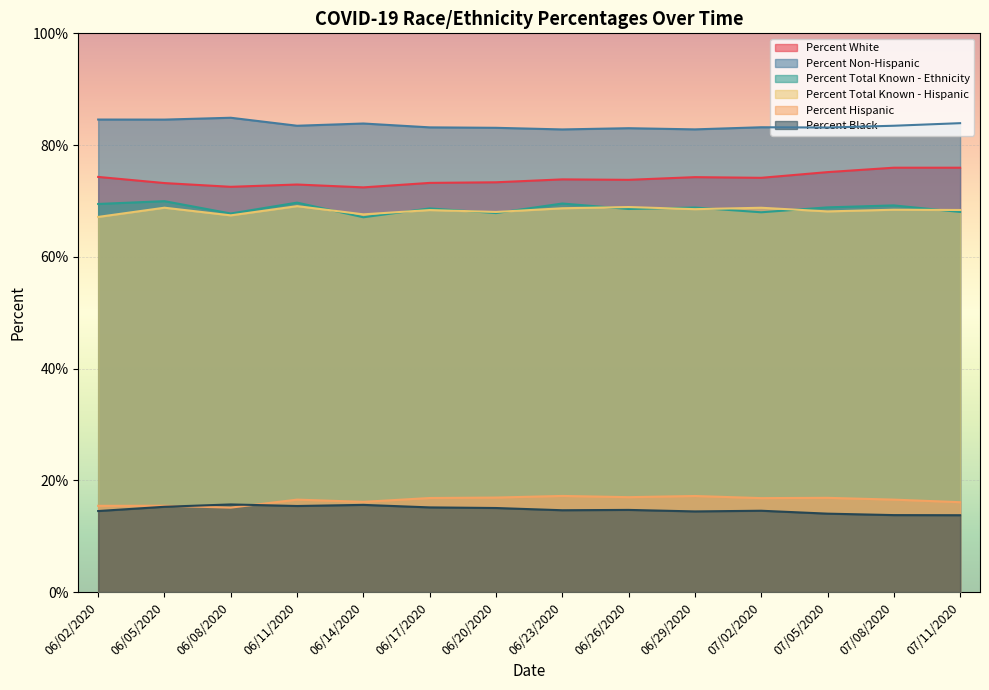

Reading right to left, transcribe all the data shown in this chart.

Percent White: 07/11/2020=76.0	07/08/2020=76.0	07/05/2020=75.2	07/02/2020=74.1	06/29/2020=74.3	06/26/2020=73.8	06/23/2020=73.9	06/20/2020=73.3	06/17/2020=73.2	06/14/2020=72.4	06/11/2020=72.9	06/08/2020=72.5	06/05/2020=73.2	06/02/2020=74.3
Percent Non-Hispanic: 07/11/2020=83.9	07/08/2020=83.5	07/05/2020=83.1	07/02/2020=83.2	06/29/2020=82.8	06/26/2020=83.0	06/23/2020=82.8	06/20/2020=83.1	06/17/2020=83.2	06/14/2020=83.9	06/11/2020=83.5	06/08/2020=84.9	06/05/2020=84.6	06/02/2020=84.6
Percent Total Known - Ethnicity: 07/11/2020=68.0	07/08/2020=69.2	07/05/2020=68.8	07/02/2020=68.0	06/29/2020=68.8	06/26/2020=68.6	06/23/2020=69.5	06/20/2020=67.8	06/17/2020=68.7	06/14/2020=67.1	06/11/2020=69.7	06/08/2020=67.8	06/05/2020=70.0	06/02/2020=69.5
Percent Total Known - Hispanic: 07/11/2020=68.4	07/08/2020=68.4	07/05/2020=68.1	07/02/2020=68.8	06/29/2020=68.5	06/26/2020=68.9	06/23/2020=68.7	06/20/2020=68.0	06/17/2020=68.4	06/14/2020=67.6	06/11/2020=69.1	06/08/2020=67.4	06/05/2020=68.8	06/02/2020=67.1
Percent Hispanic: 07/11/2020=16.1	07/08/2020=16.5	07/05/2020=16.9	07/02/2020=16.8	06/29/2020=17.2	06/26/2020=17.0	06/23/2020=17.2	06/20/2020=16.9	06/17/2020=16.8	06/14/2020=16.1	06/11/2020=16.5	06/08/2020=15.1	06/05/2020=15.4	06/02/2020=15.4
Percent Black: 07/11/2020=13.8	07/08/2020=13.8	07/05/2020=14.0	07/02/2020=14.6	06/29/2020=14.4	06/26/2020=14.7	06/23/2020=14.6	06/20/2020=15.0	06/17/2020=15.2	06/14/2020=15.6	06/11/2020=15.4	06/08/2020=15.7	06/05/2020=15.3	06/02/2020=14.5